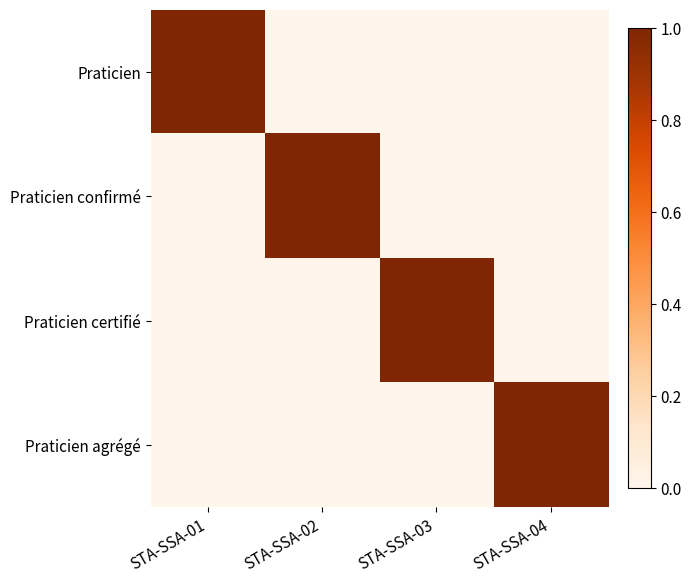

At STA-SSA-01, list the series in order from smallest to largest.

Praticien confirmé, Praticien certifié, Praticien agrégé, Praticien